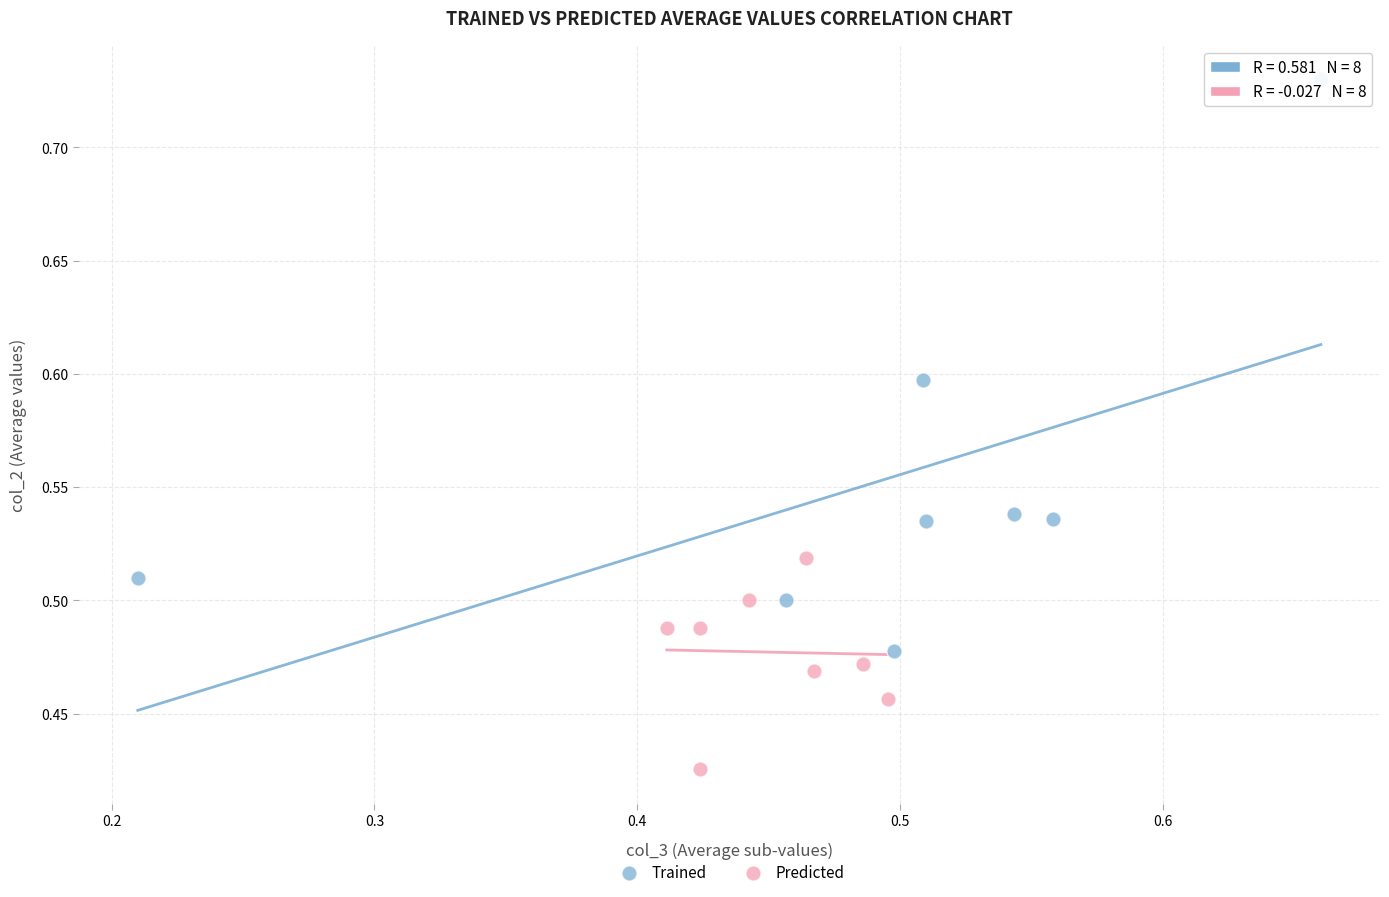

Which series has the largest Y range (max minus min)?

Trained